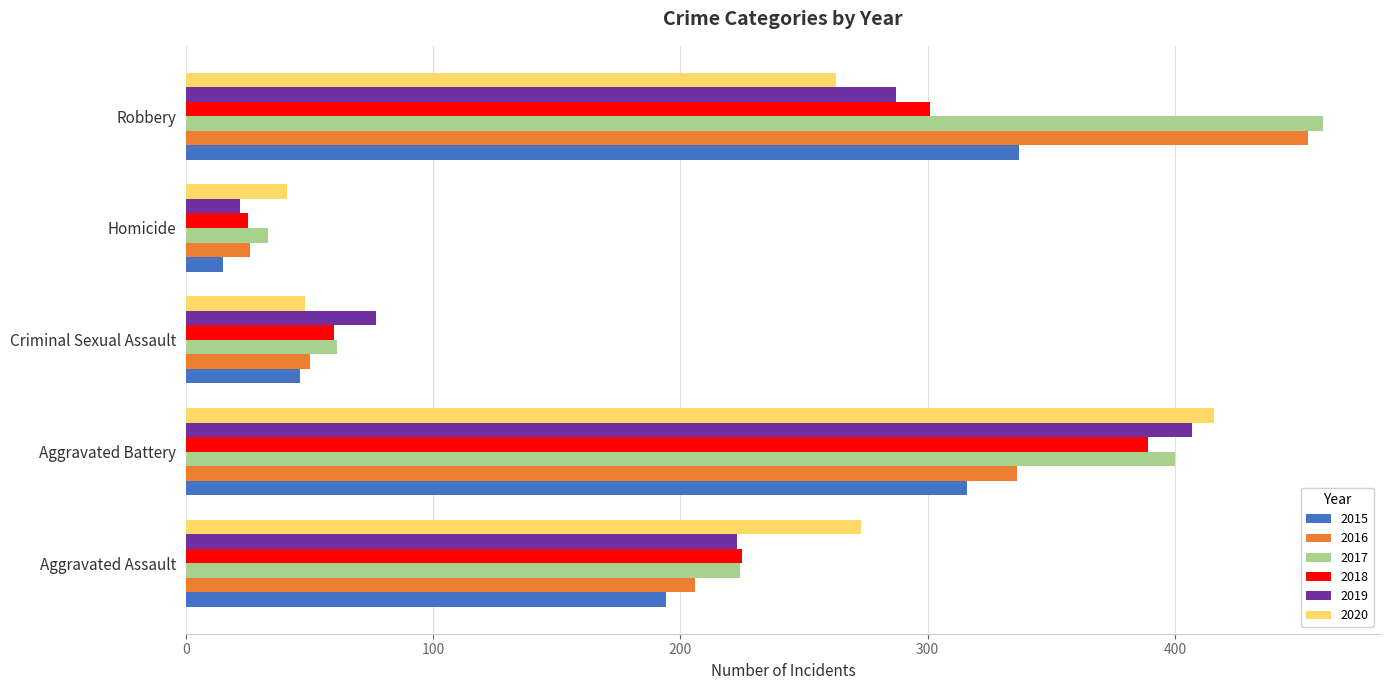

Rank the categories by 2017 value from highest to lowest.

Robbery, Aggravated Battery, Aggravated Assault, Criminal Sexual Assault, Homicide